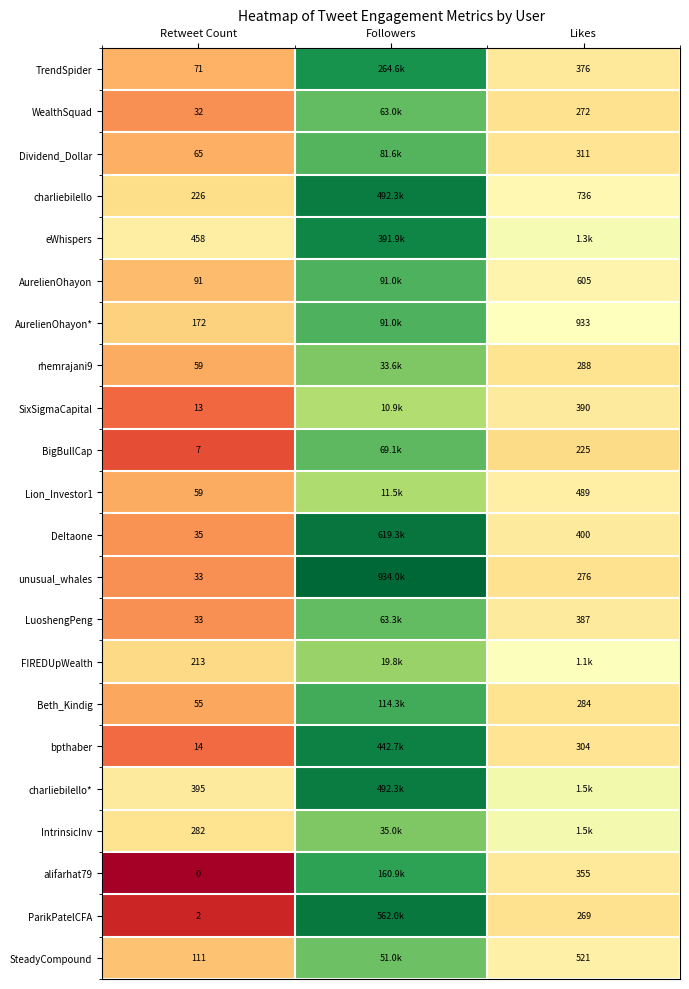

Is the value of WealthSquad at Retweet Count greater than the value of rhemrajani9 at Retweet Count?

No